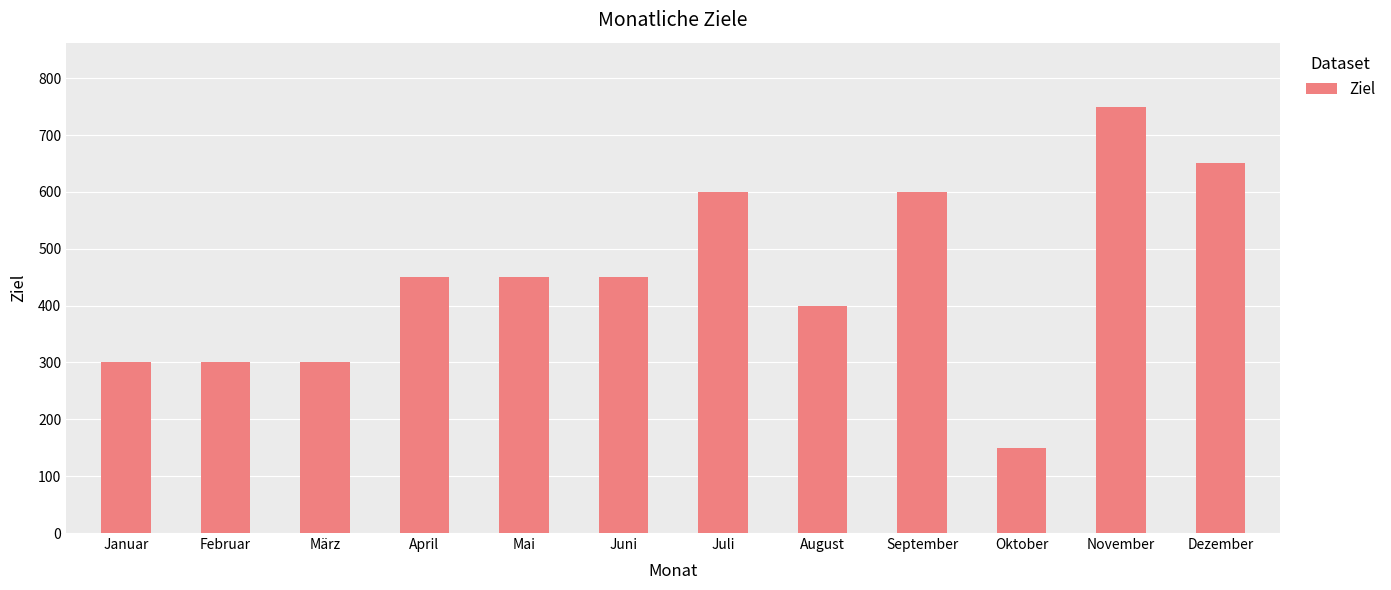

What is the difference between the values at April and Januar?

150